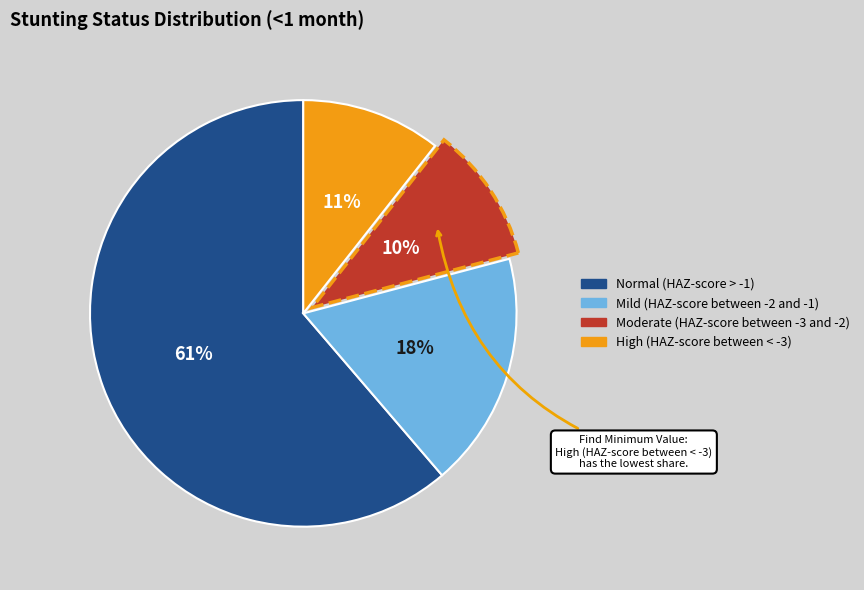

Between Normal (HAZ-score > -1) and Moderate (HAZ-score between -3 and -2), which is larger?

Normal (HAZ-score > -1)